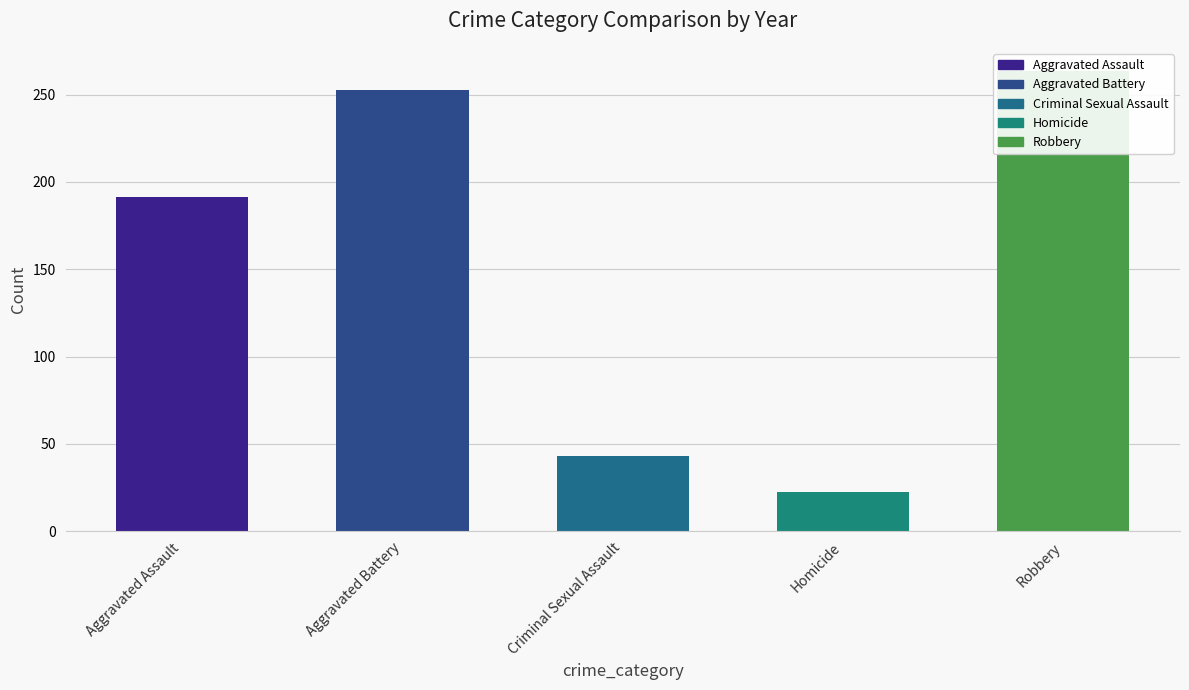

How many values exceed 191?

3